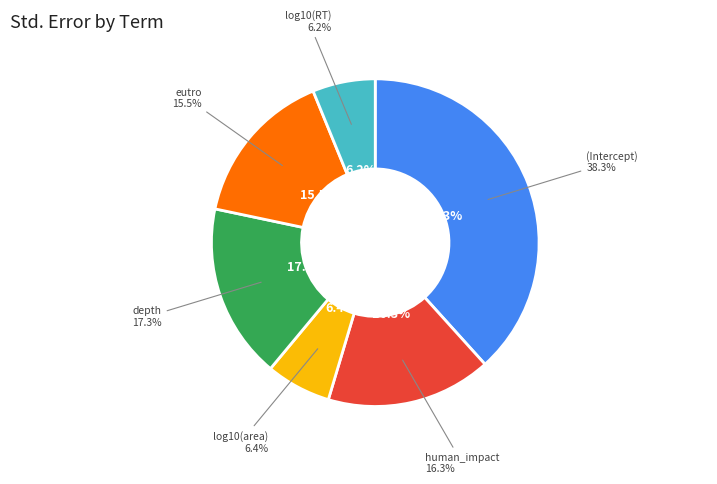

To the nearest percent, what portion does log10(RT) represent?

6%